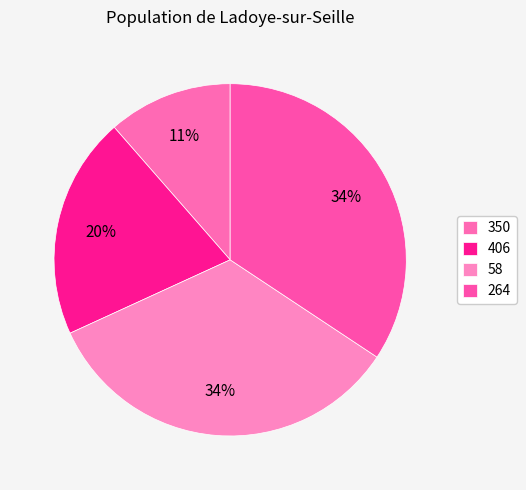

What is the largest slice in the pie chart?

264